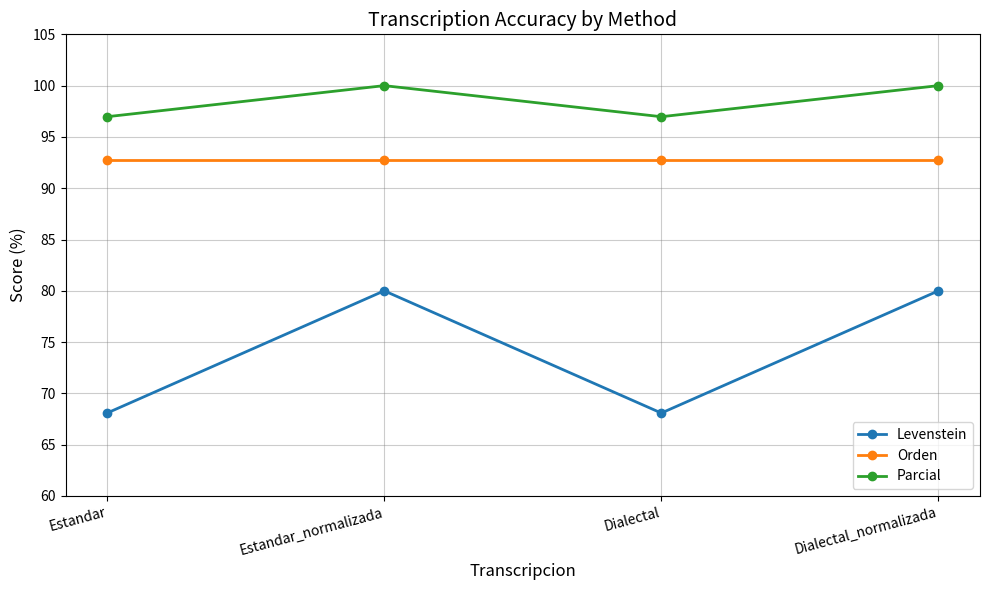

Is the value of Orden at Dialectal_normalizada greater than the value of Levenstein at Estandar_normalizada?

Yes